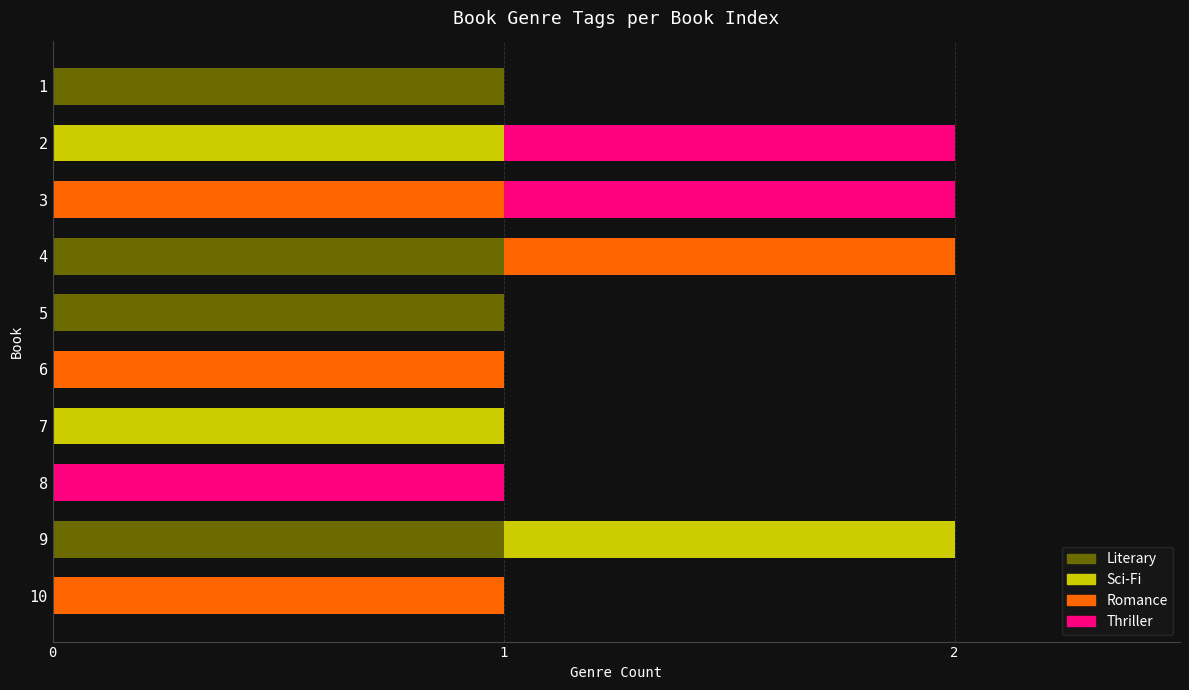

Is it true that Literary equals 1 at 1?

True